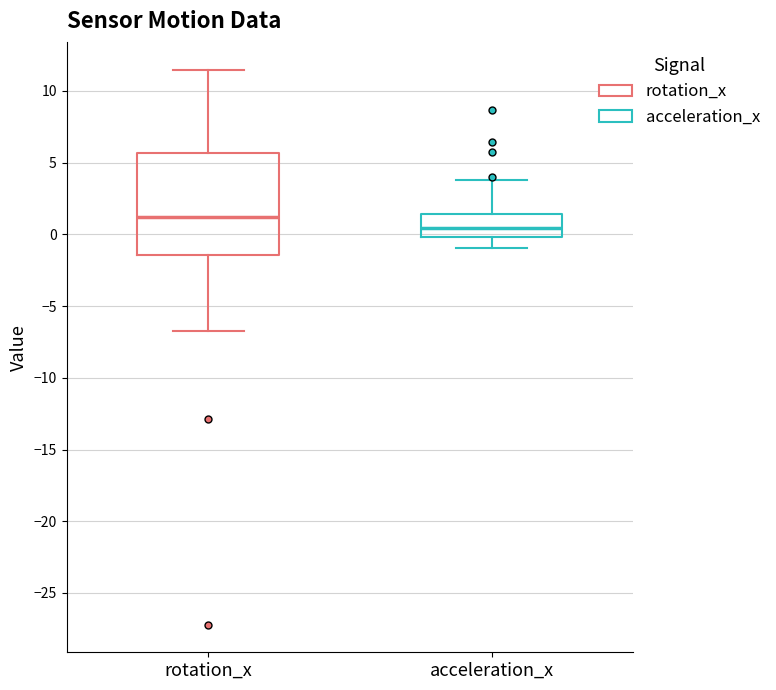

Which box has the highest median line?

rotation_x